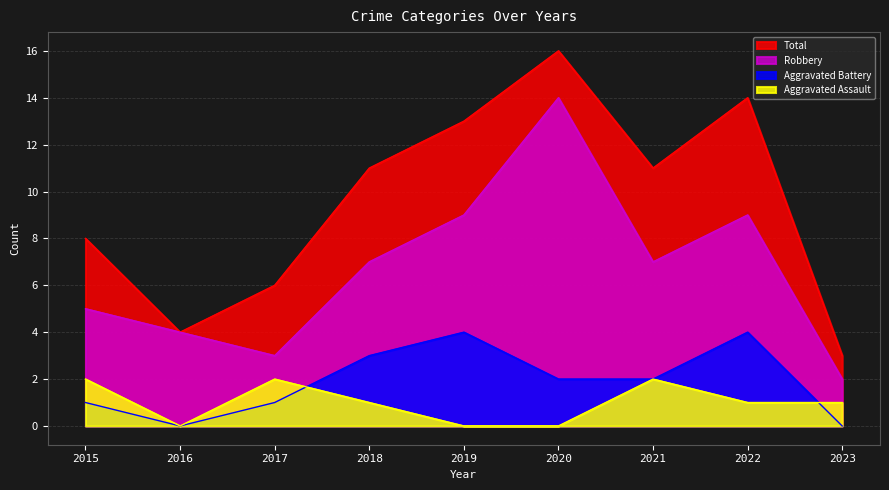

The Total series shows 2 at 2023. True or false?

False